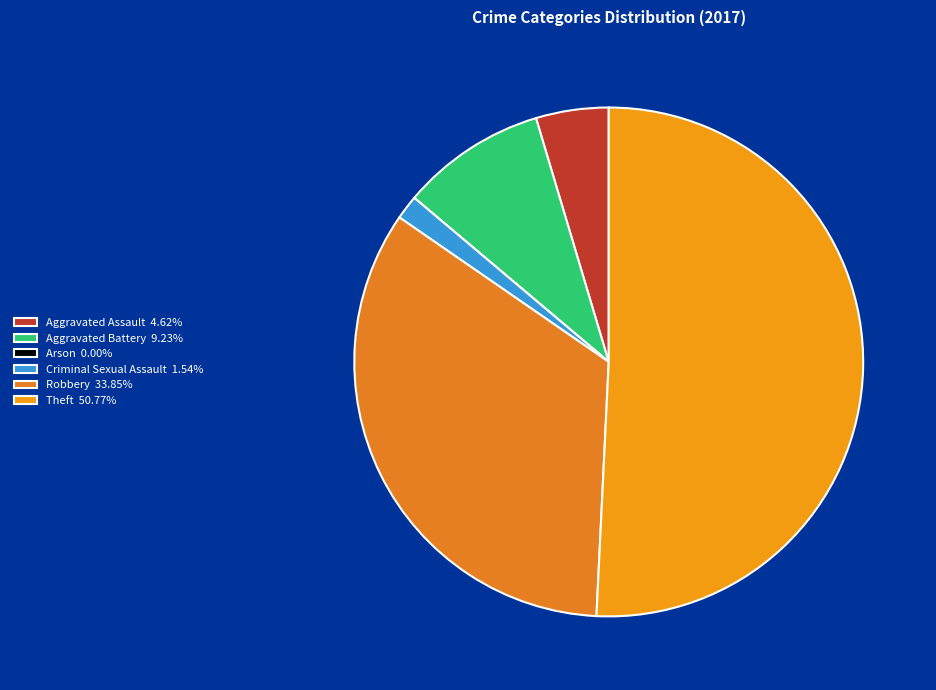

How many segments does this pie chart have?

6